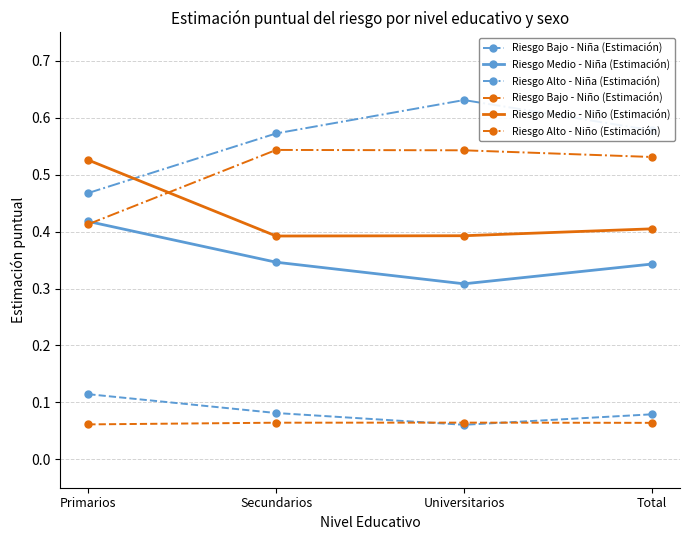

True or false: Riesgo Bajo - Niño (Estimación) and Riesgo Alto - Niño (Estimación) cross at least once.

False